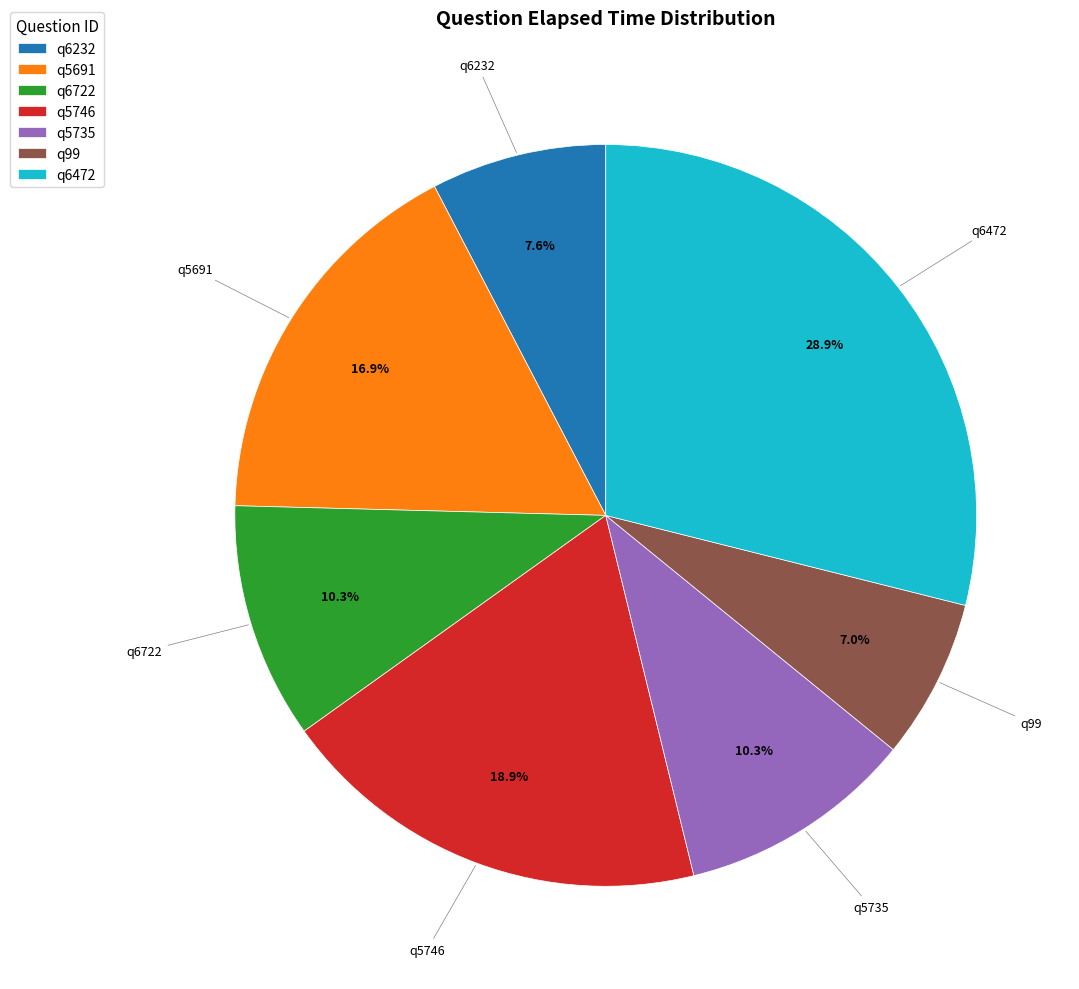

To the nearest percent, what is the difference between the q5735 and q5746 slice percentages?

9%